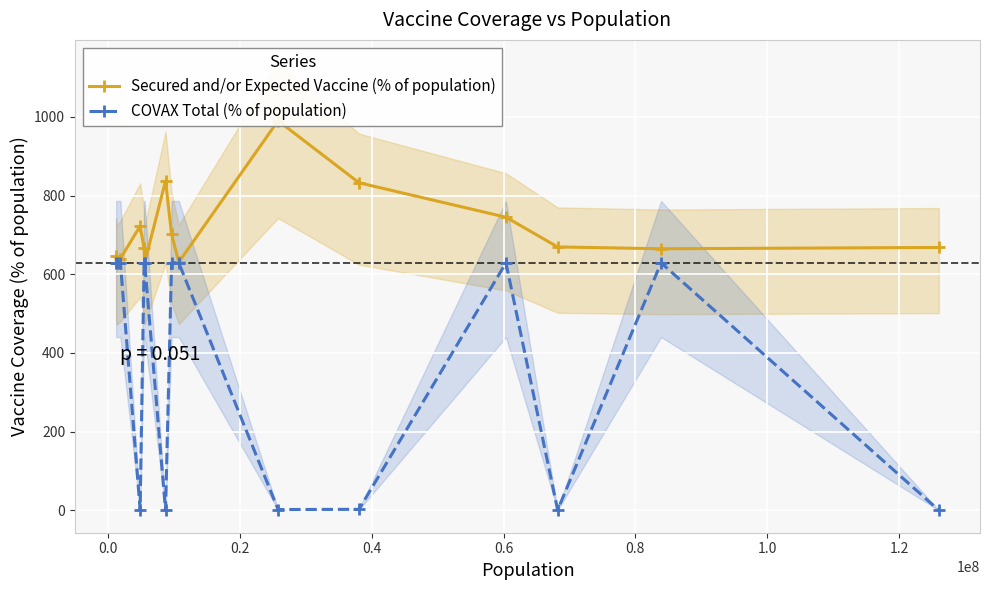

How many lines are shown in the chart?

2